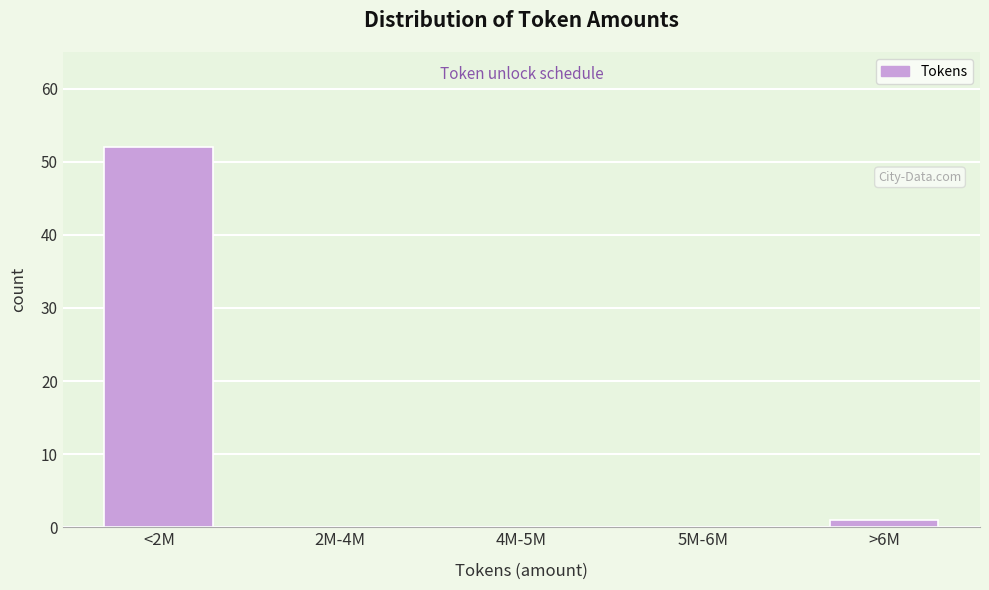

Reading left to right, transcribe all the data shown in this chart.

<2M=52	2M-4M=0	4M-5M=0	5M-6M=0	>6M=1